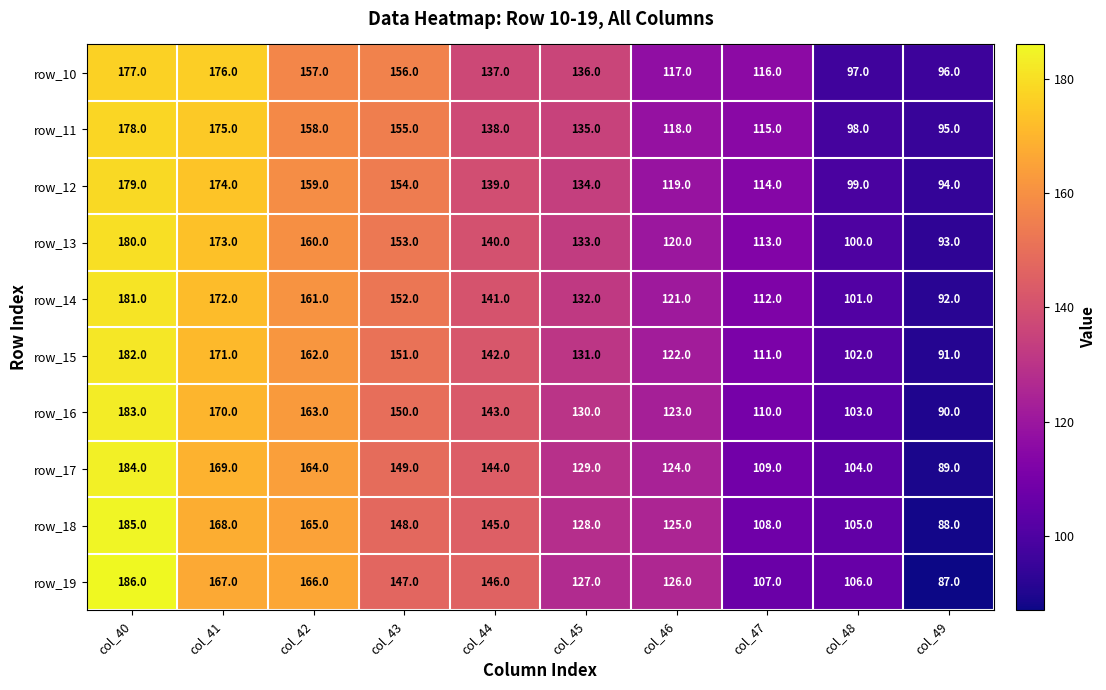

Count the number of categories in the chart.

10